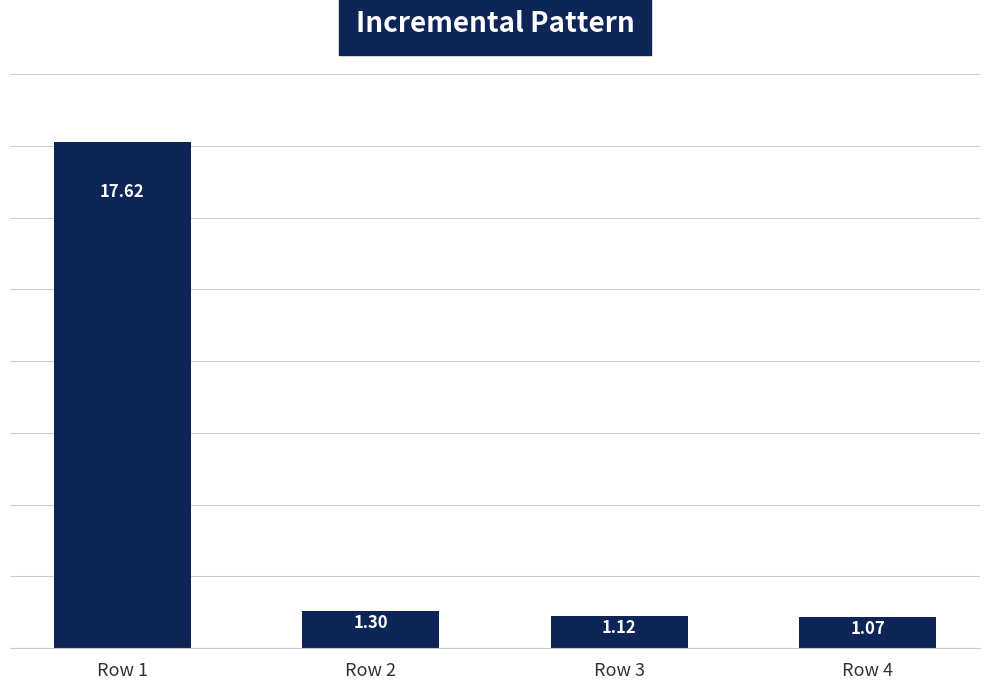

What is the difference between the maximum and minimum values?

16.6